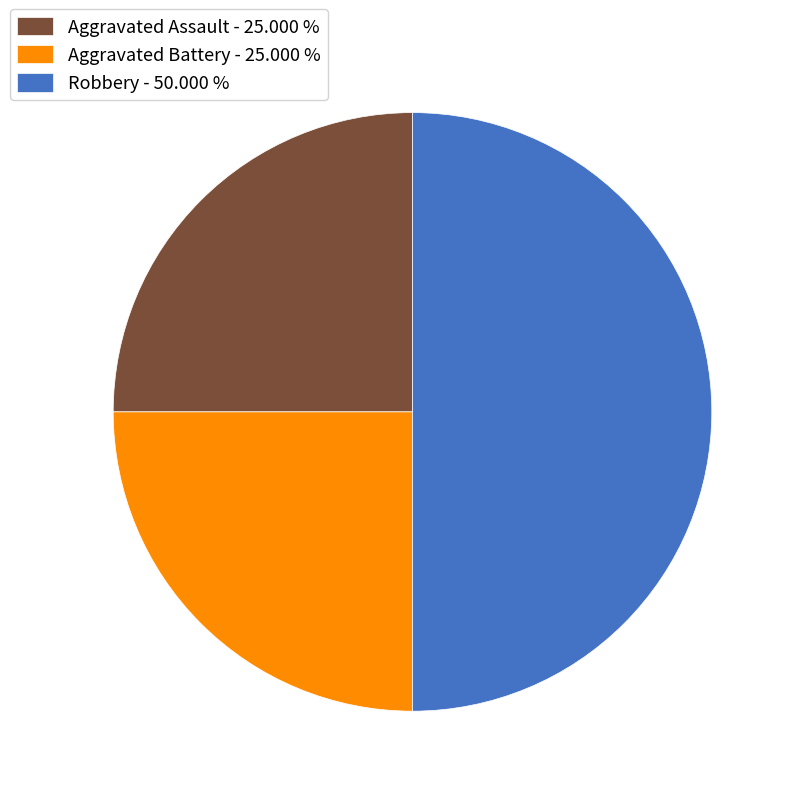

Does Aggravated Battery account for over 50% of the chart?

No